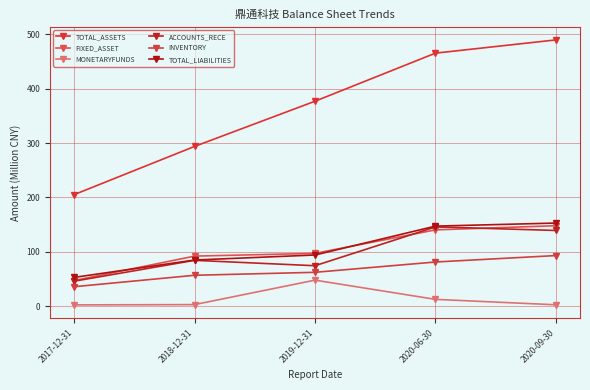

Count the number of categories in the chart.

5